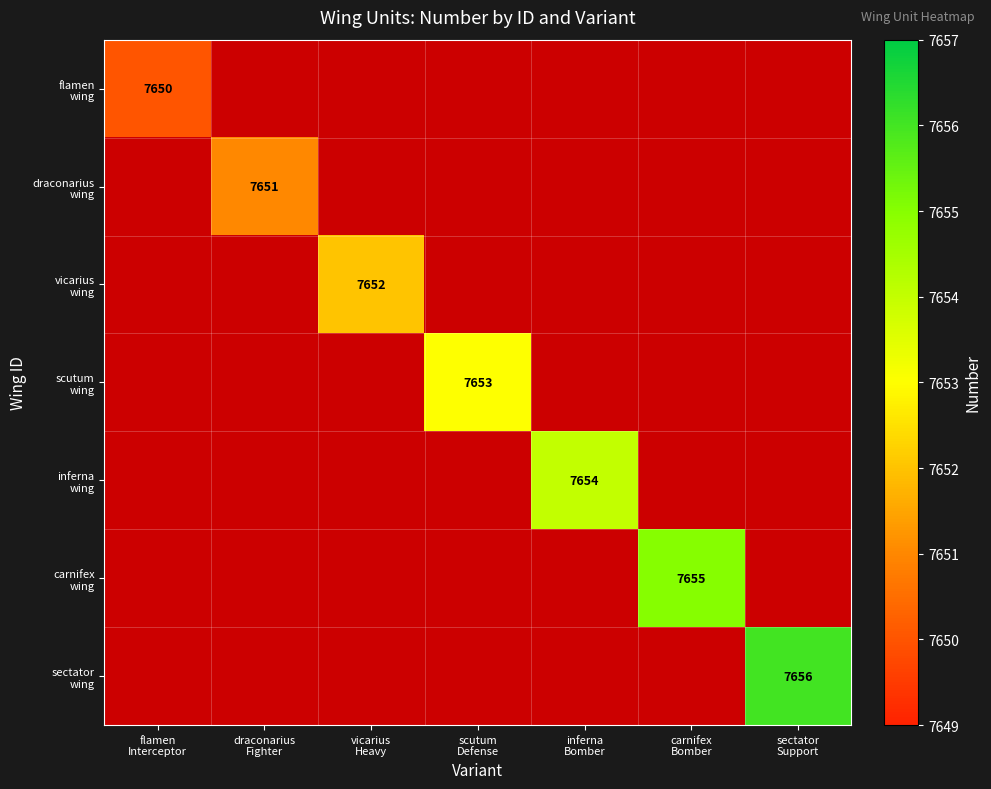

Which label corresponds to the smallest value in the chart?

flamen
Interceptor